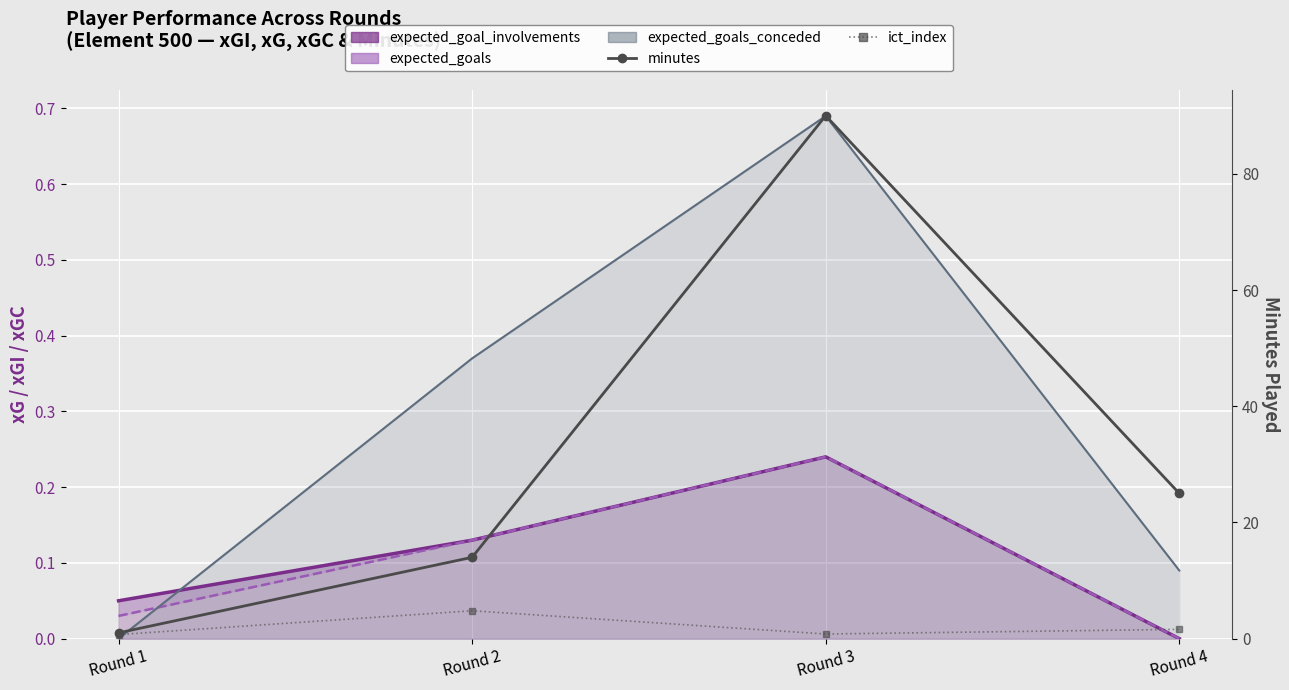

What is the spread (max minus min) of values at Round 3?

89.2